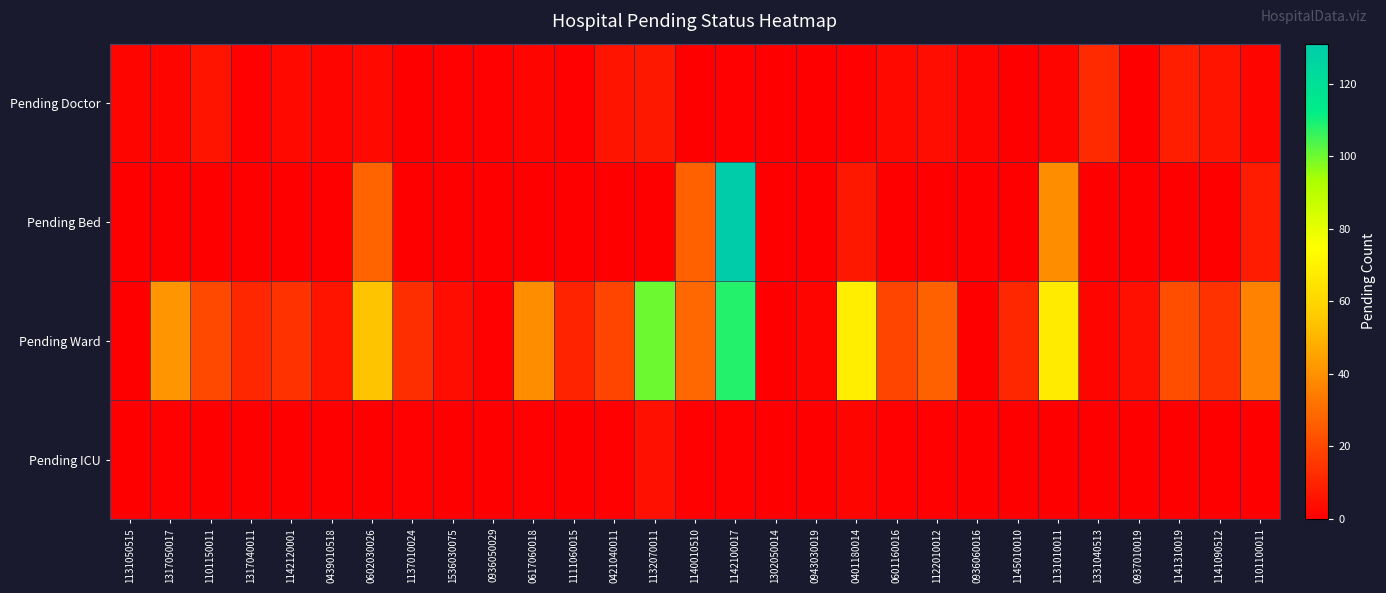

Rank the series by their maximum value, from highest to lowest.

Pending Bed, Pending Ward, Pending Doctor, Pending ICU